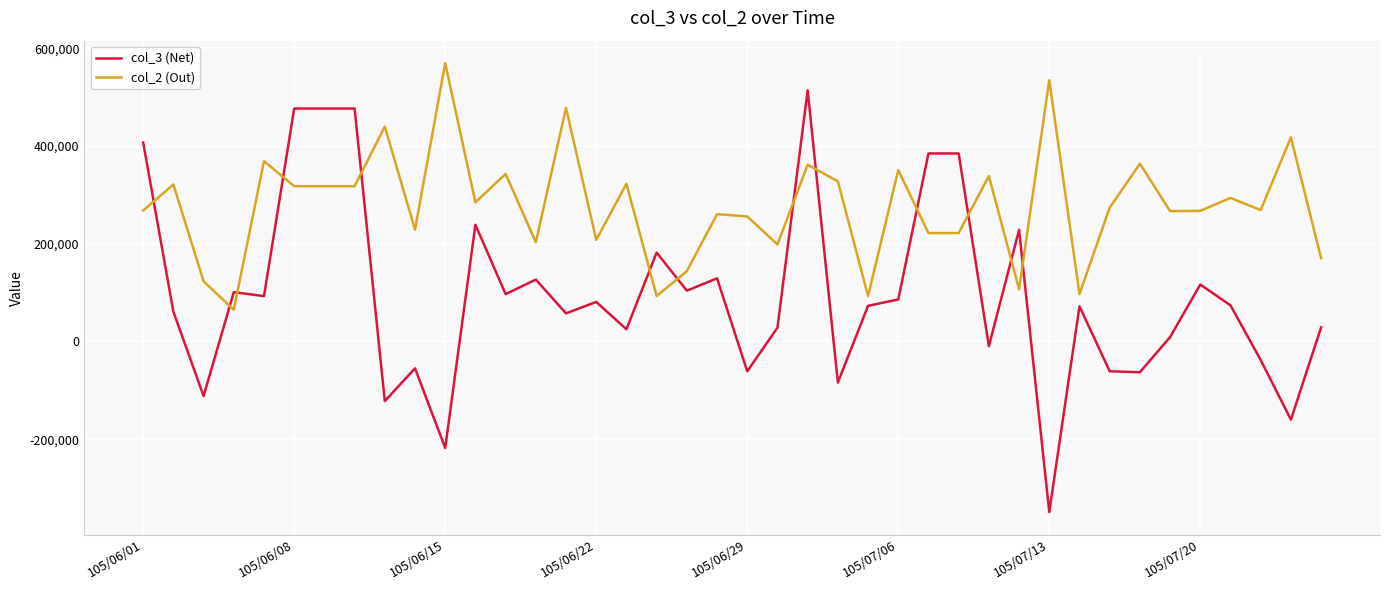

What is the minimum value shown in the chart?

-349281